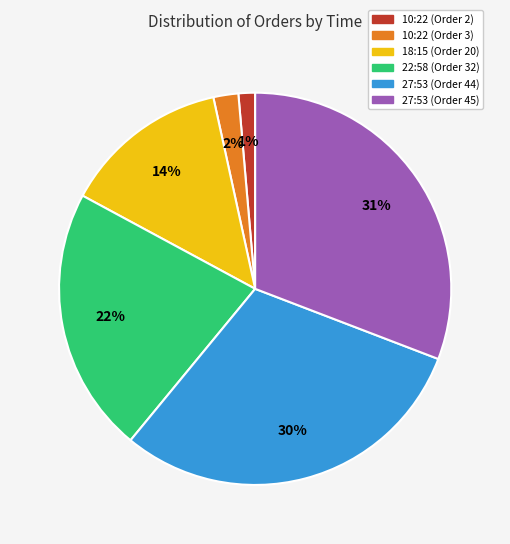

Does 18:15 (Order 20) represent more than half of the total?

No